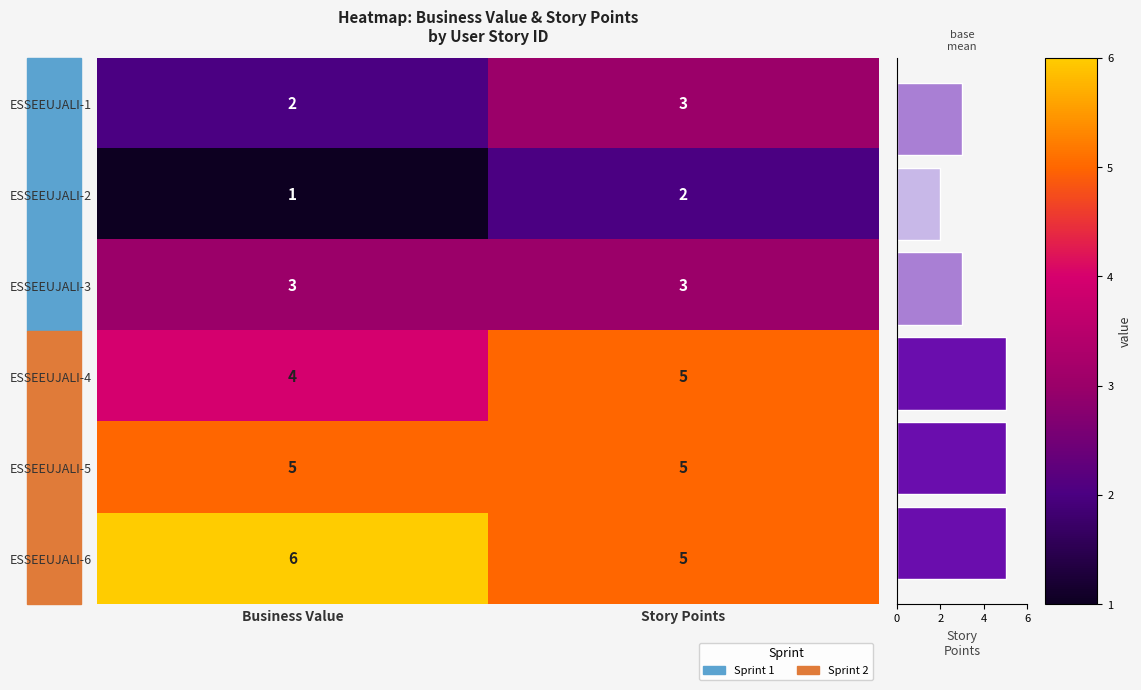

At which category does the chart reach its peak across all series?

Business Value